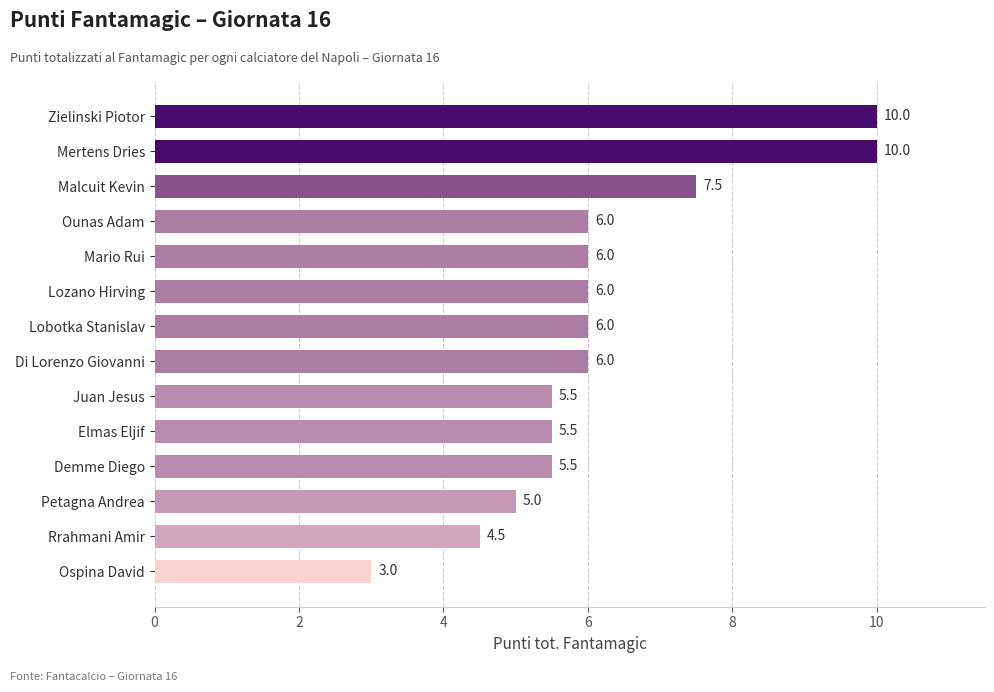

Count the number of categories in the chart.

14